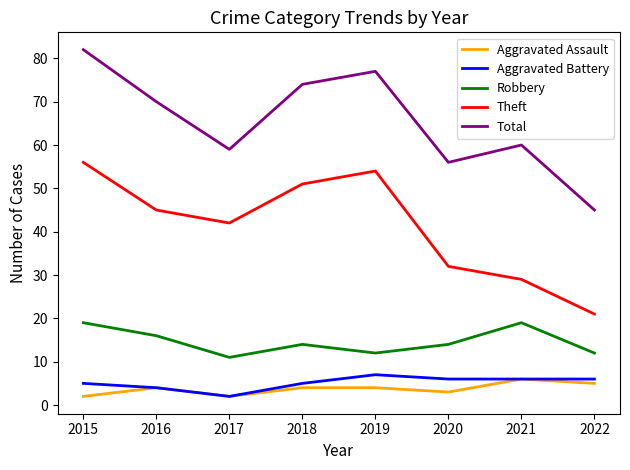

What is the highest value of the Total series?

82